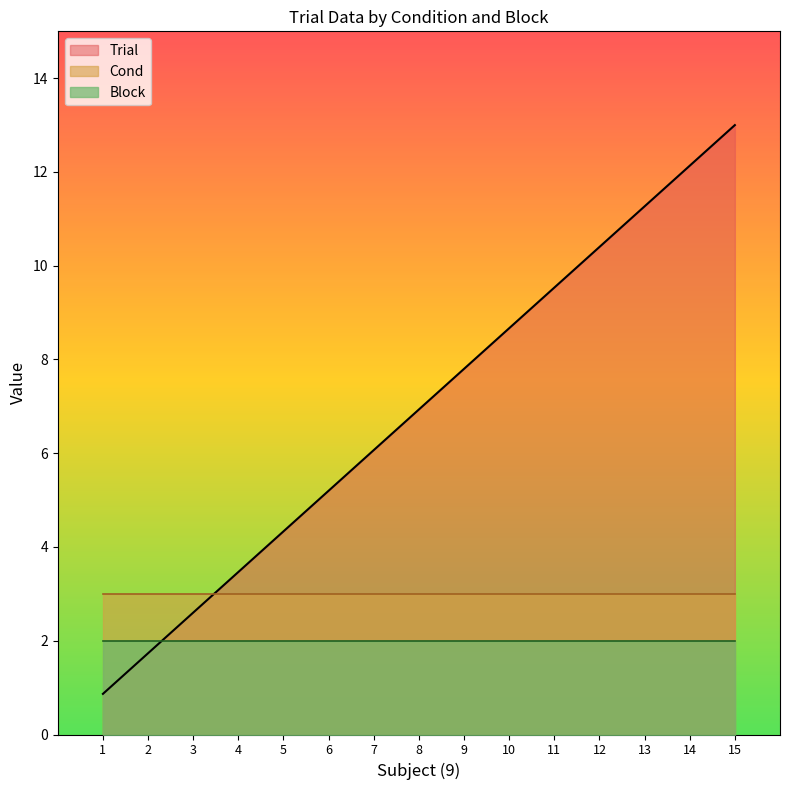

What is the sum of all Block_line values?

30.0